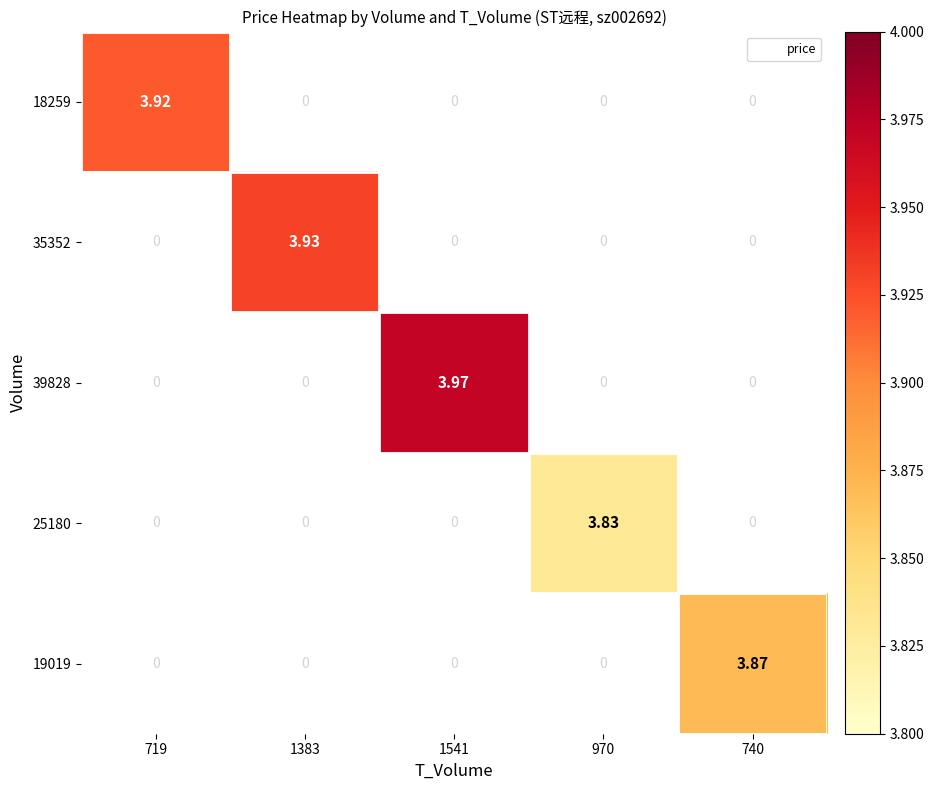

Is the value of 25180 at 970 greater than the value of 39828 at 970?

Yes